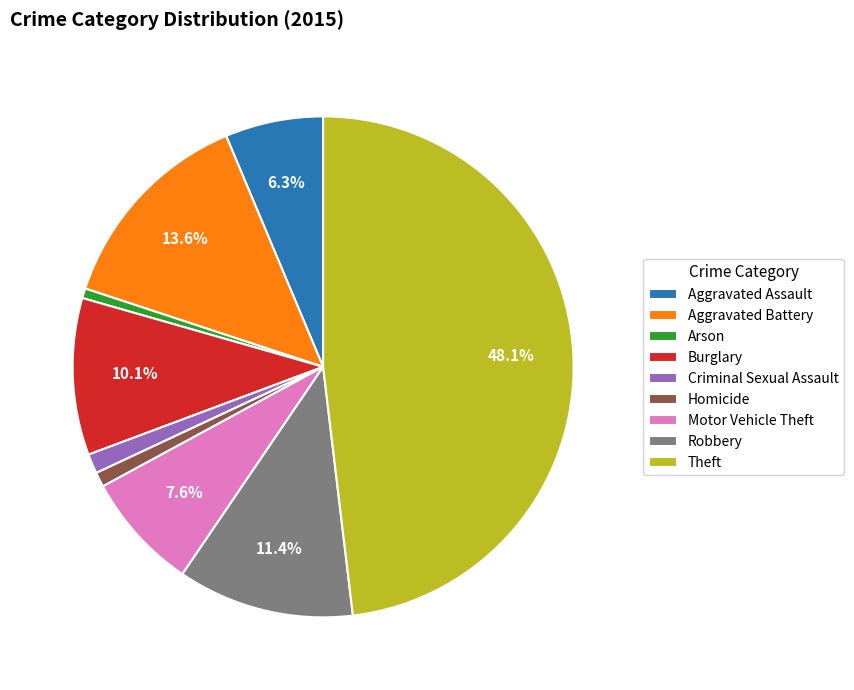

Approximately how many times larger is the value at Robbery compared to Aggravated Assault?

1.8